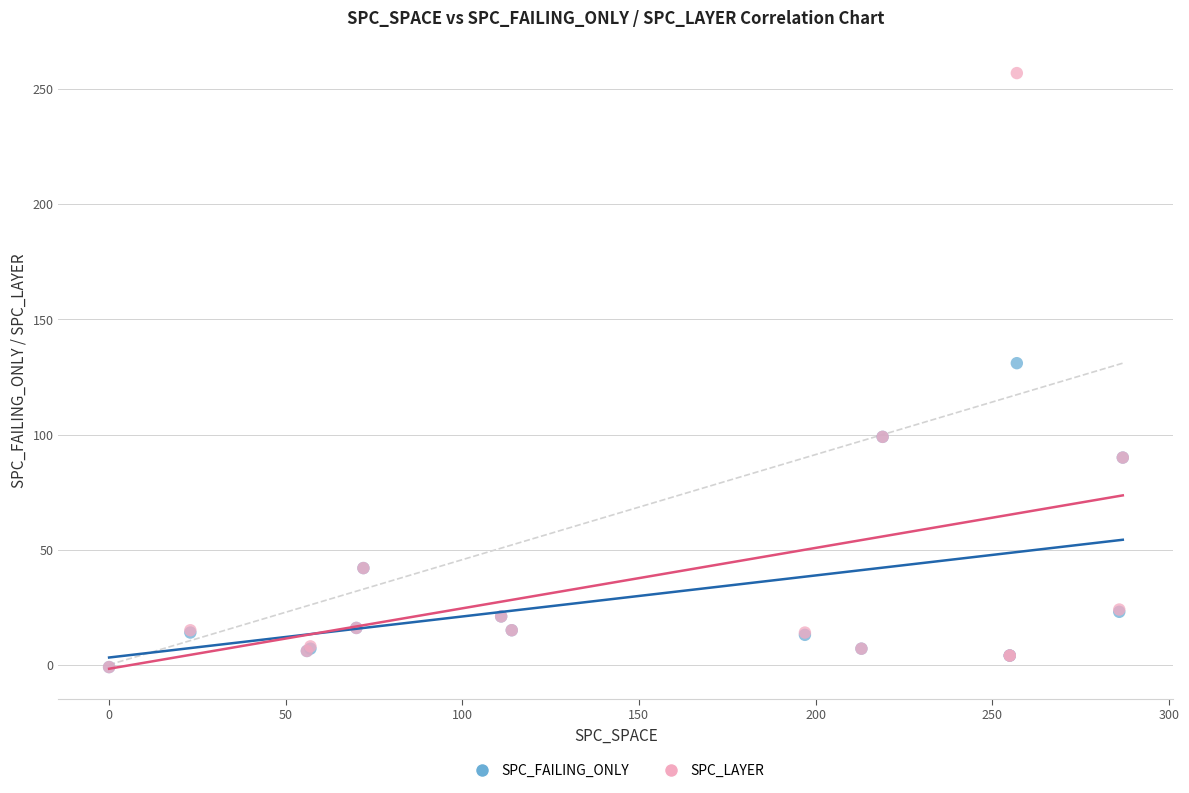

What are all the series names shown in the legend?

SPC_FAILING_ONLY, SPC_LAYER